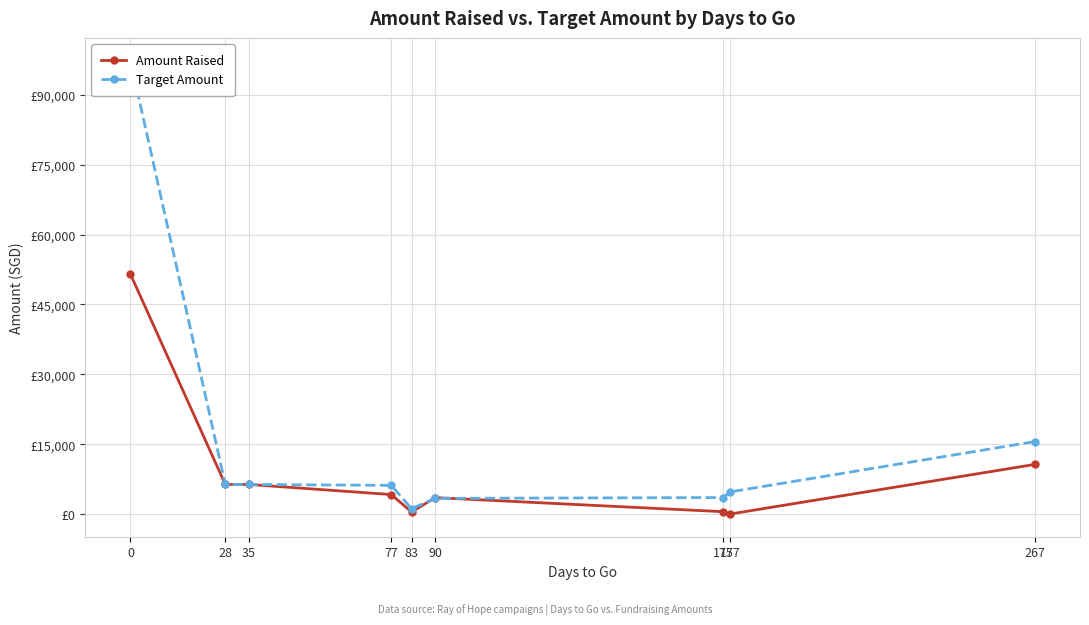

The Amount Raised series shows 170.0 at 175. True or false?

False